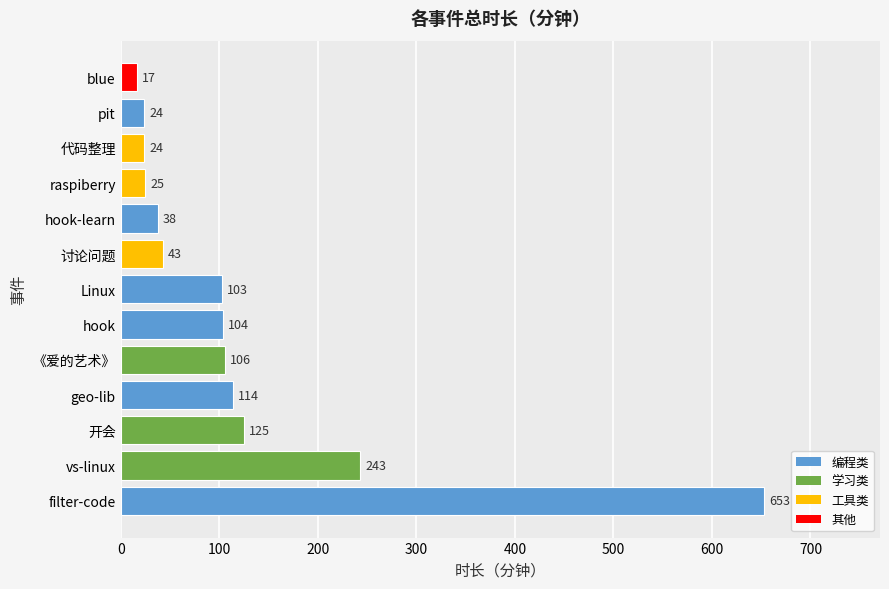

Reading bottom to top, extract all data points from this chart.

653	243	125	114	106	104	103	43	38	25	24	24	17